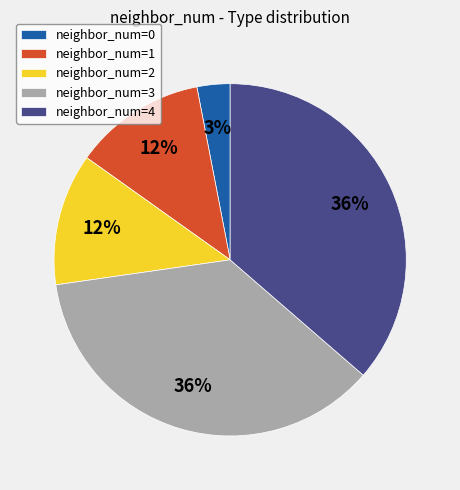

Combined, do neighbor_num=3 and neighbor_num=2 account for over 50%?

No